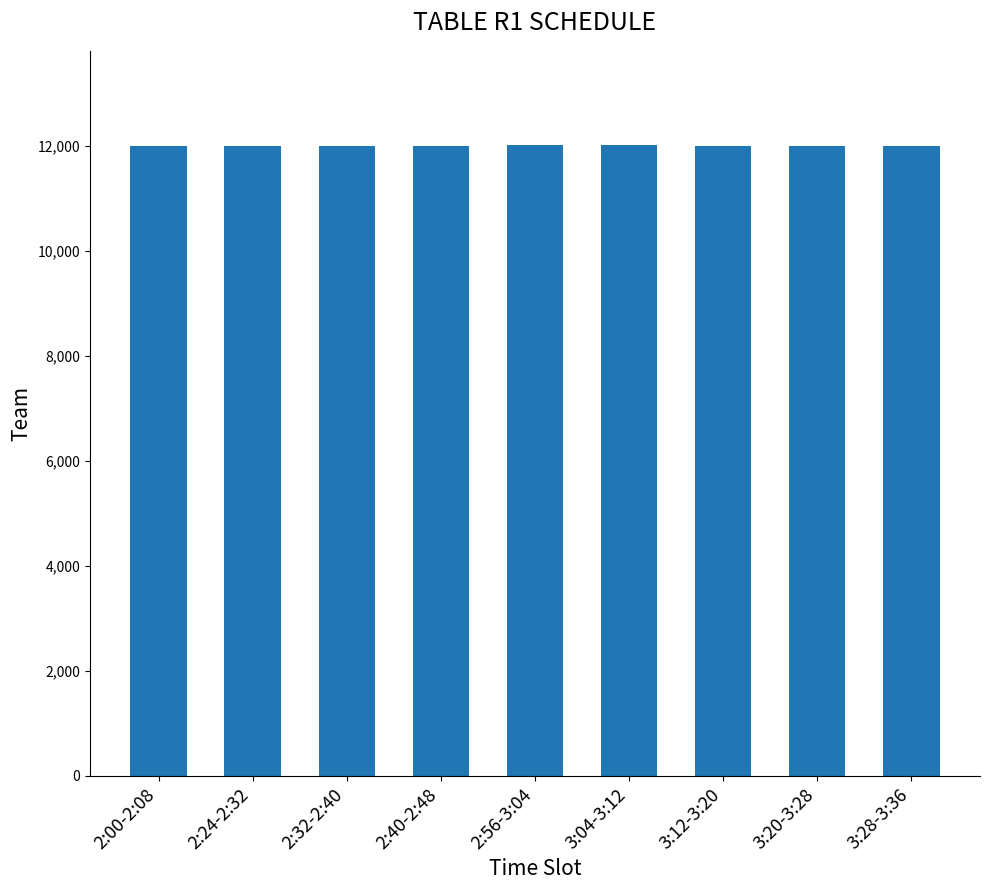

The value at 2:00-2:08 is 21035. True or false?

False